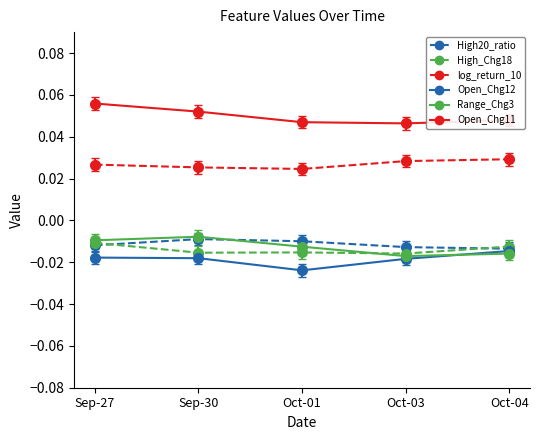

True or false: Open_Chg12 has more than 1 interior local peaks.

False